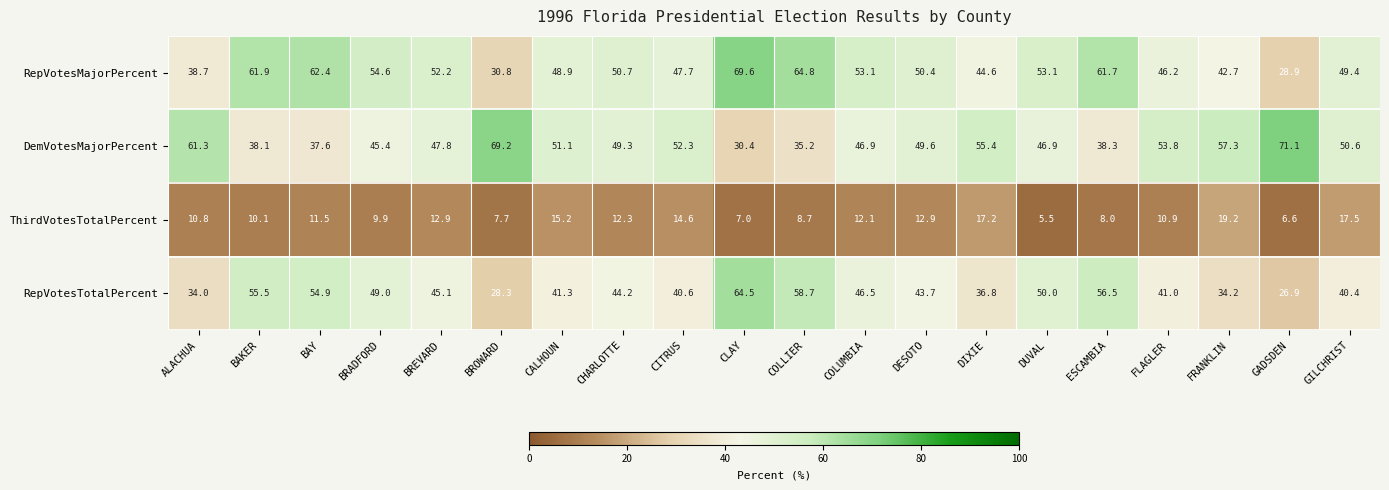

How many data points in ThirdVotesTotalPercent are above 11?

10